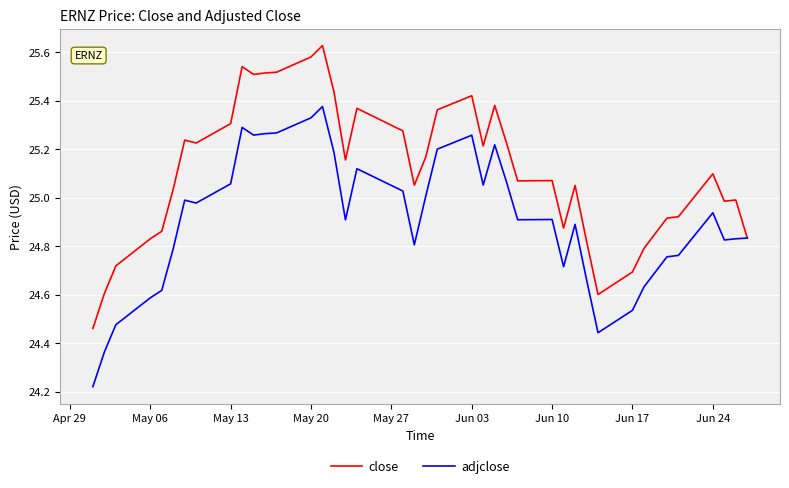

Which series has the largest total across all categories?

close